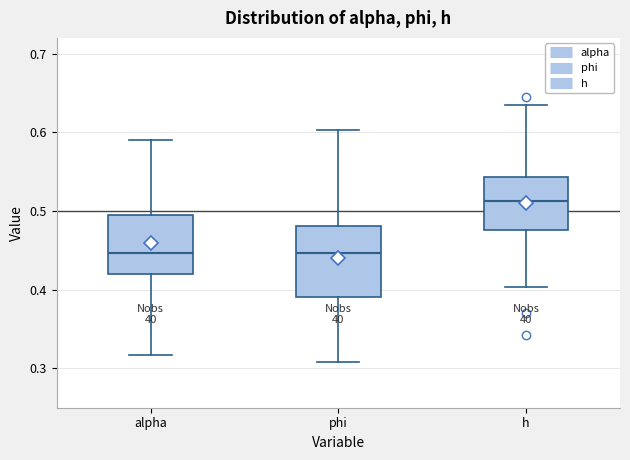

Reading left to right, transcribe this box plot: for each box, give where its median line is, the range the box spans, and where its two whiskers end, as read against the y-axis. The values are not printed on the chart, so give them approximately, as read against the axis.

alpha: median 0.45, box 0.42 to 0.49, whiskers 0.32 to 0.59
phi: median 0.45, box 0.39 to 0.48, whiskers 0.31 to 0.60
h: median 0.51, box 0.48 to 0.54, whiskers 0.40 to 0.63